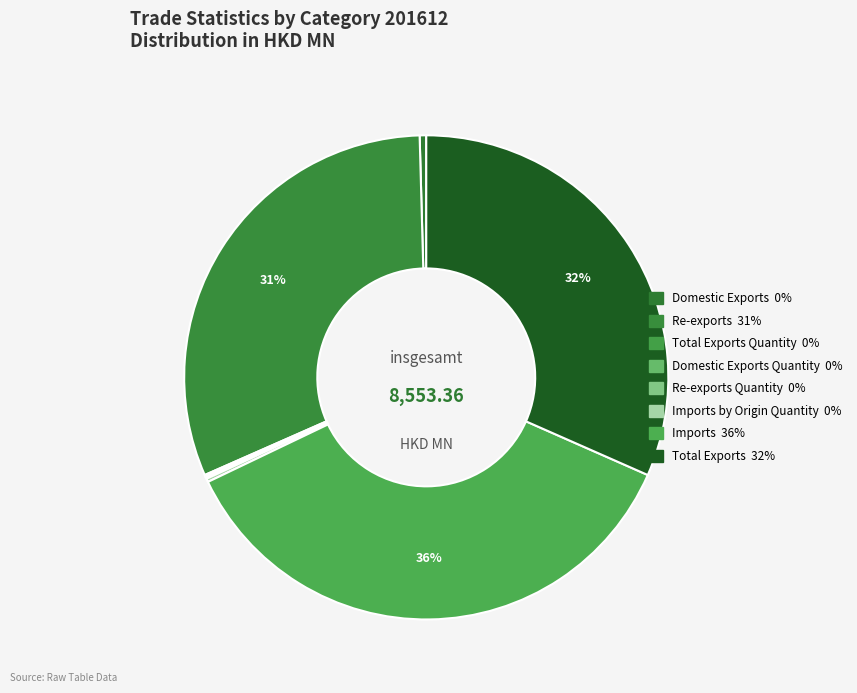

What is the largest slice in the pie chart?

Imports